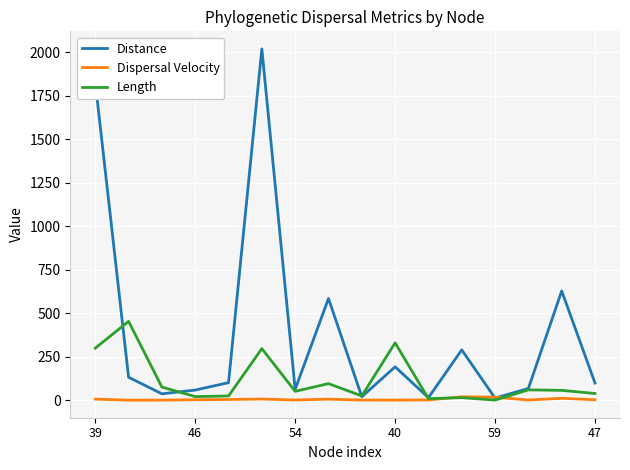

Rank the series by their maximum value, from highest to lowest.

Distance, Length, Dispersal Velocity